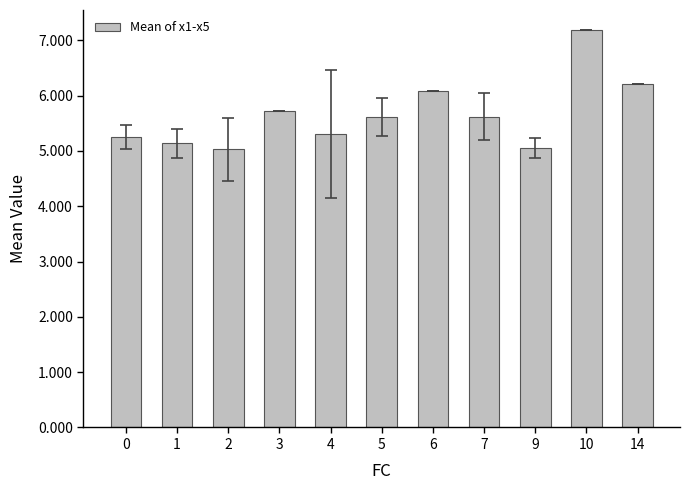

What is the smallest value displayed?

5.0